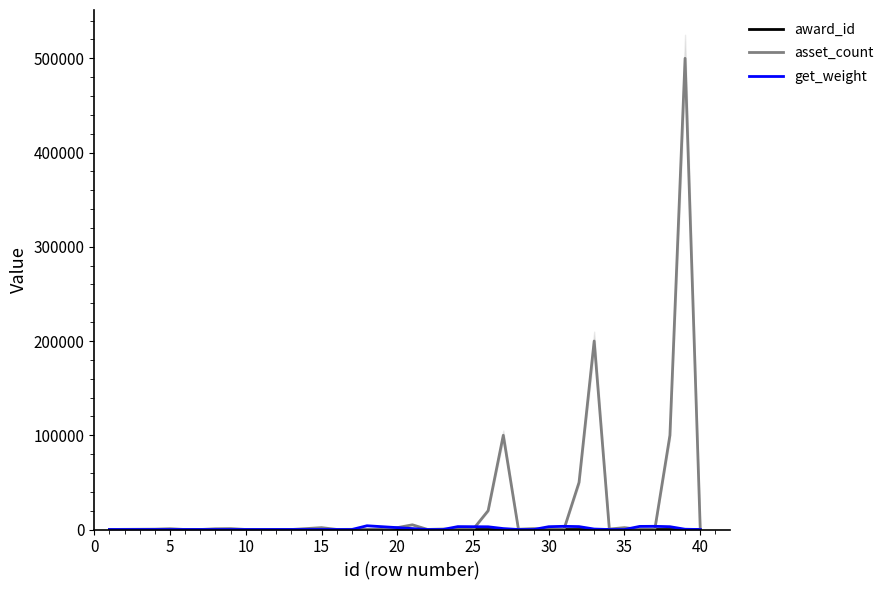

After their last crossing, which series has the higher values: asset_count or get_weight?

asset_count